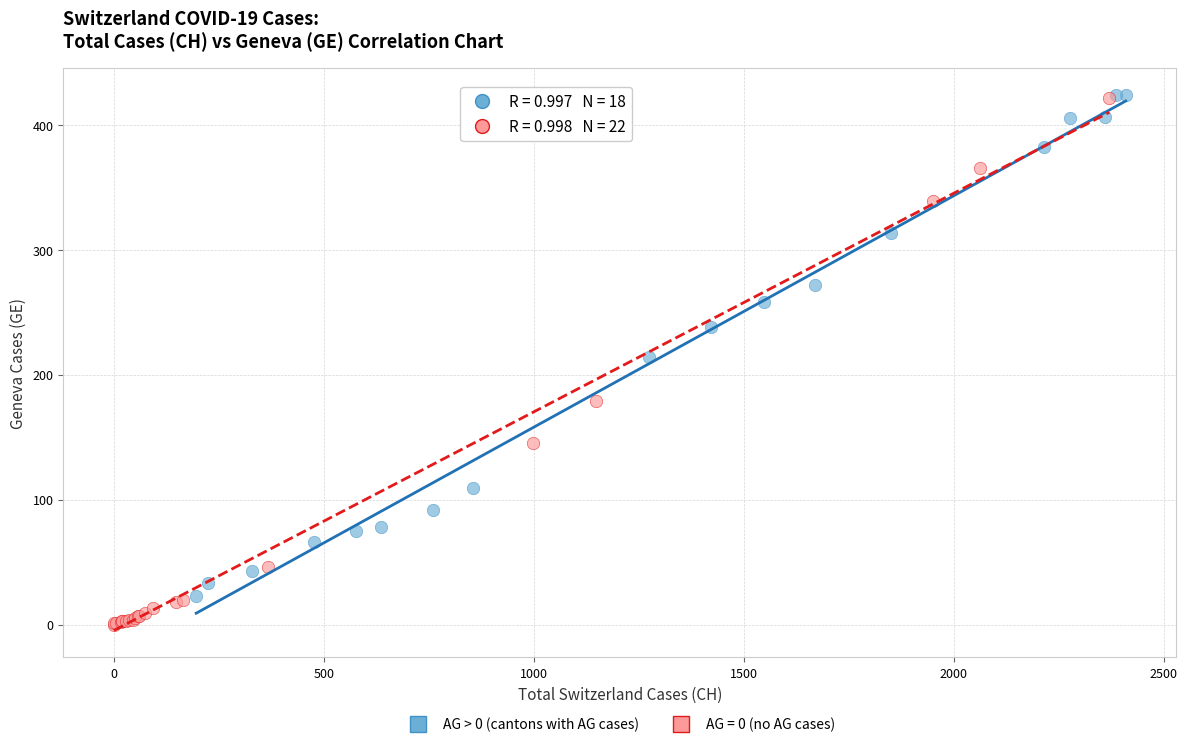

Which series contains the lowest Y value?

AG = 0 (no AG cases)